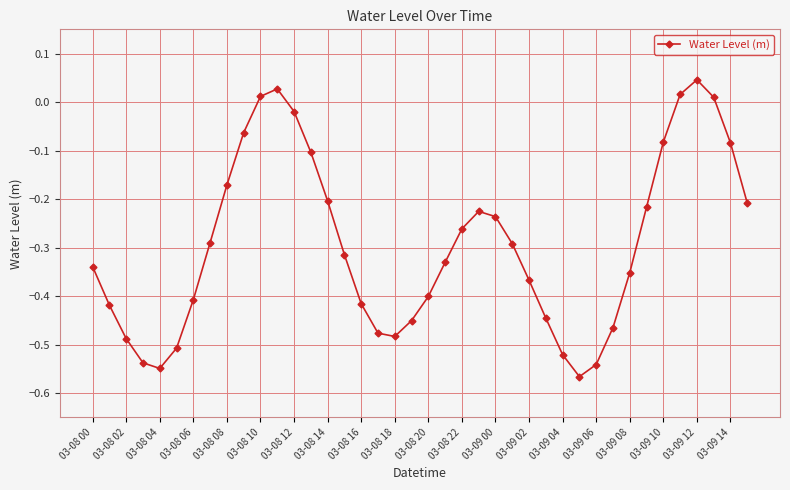

How many interior local peaks (higher than both neighbors) does the data have?

3